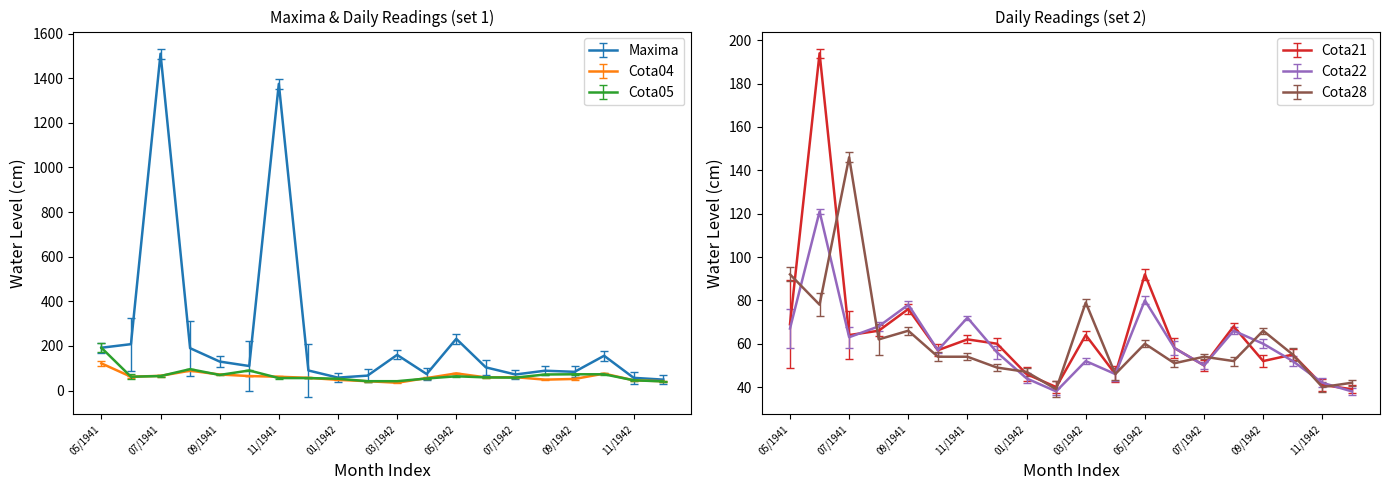

True or false: Cota22 and Maxima intersect in this chart.

False